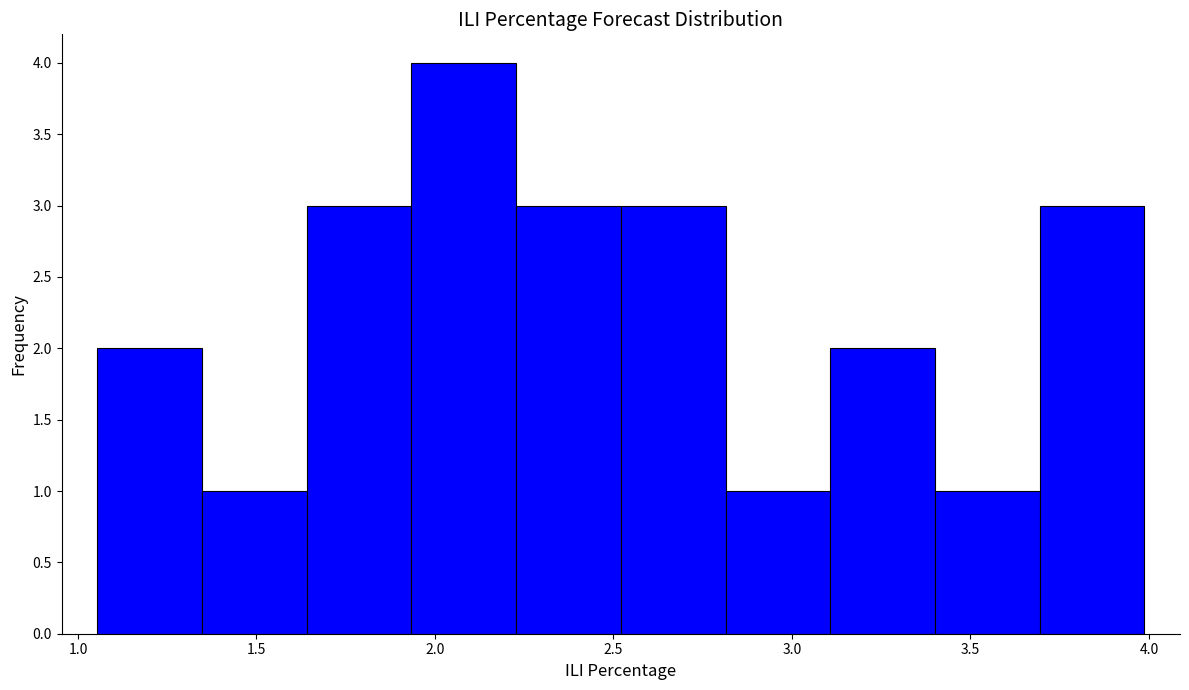

How tall is the bar that spans 1.35 to 1.65 on the x-axis? Neither the bar edges nor the heights are printed on the chart, so give them approximately, as read against the axes.

1